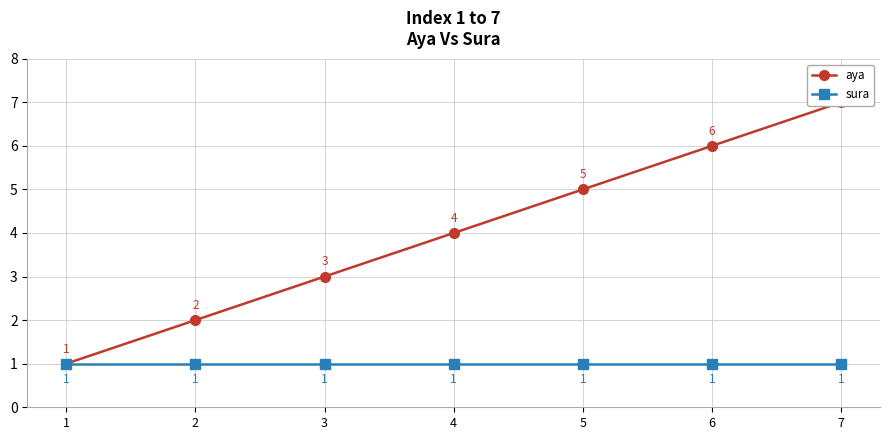

How many lines are shown in the chart?

2